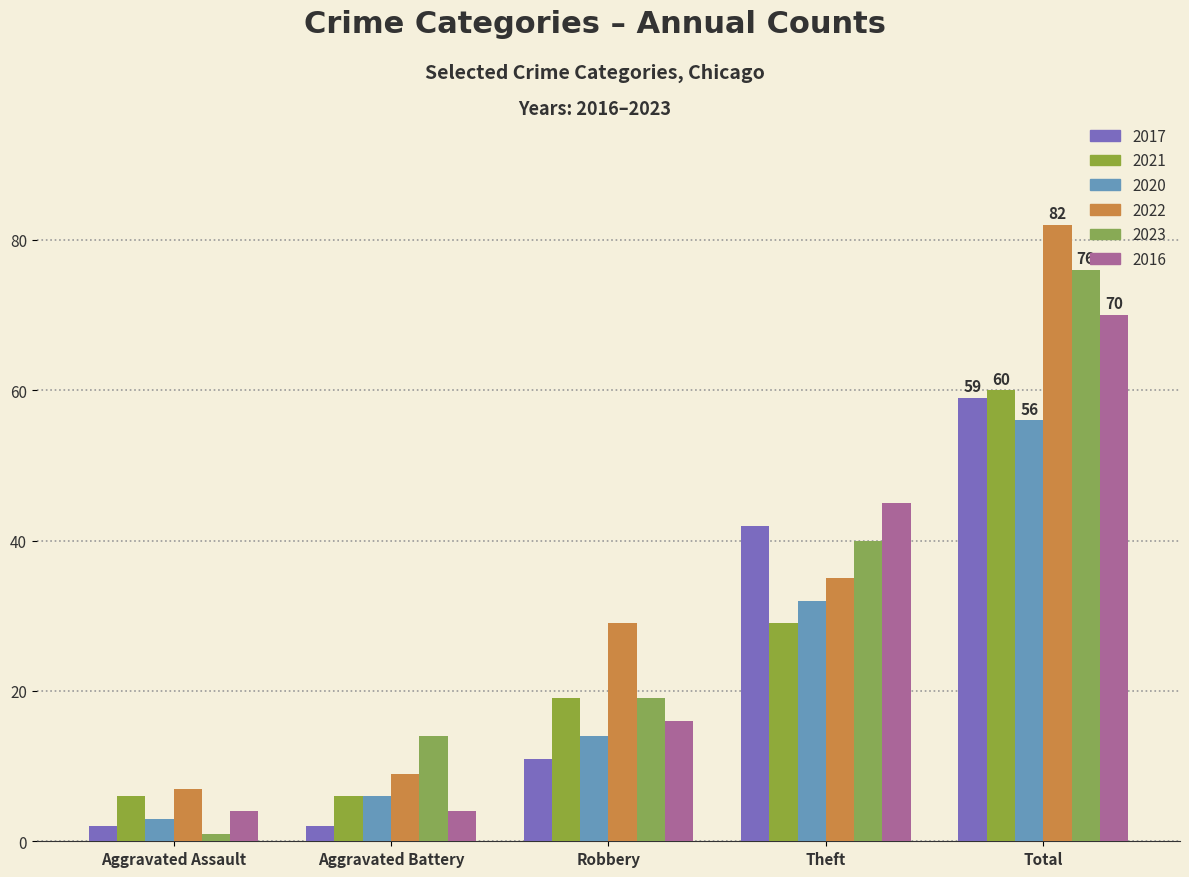

At which category is the sum across all series the highest?

Total